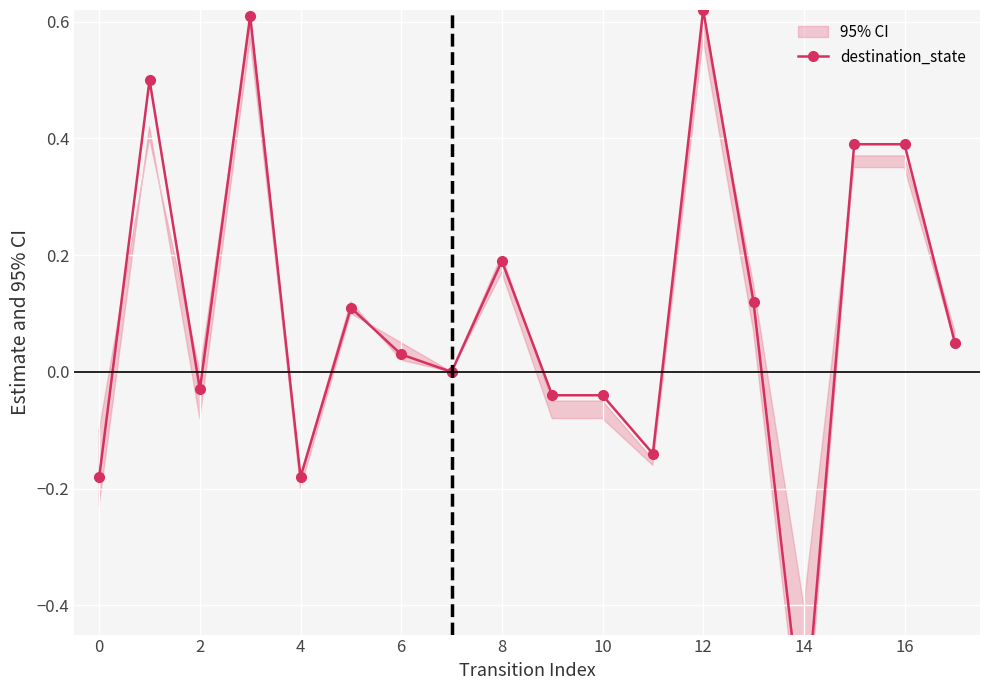

True or false: the data shows 0.1 at 13.

True